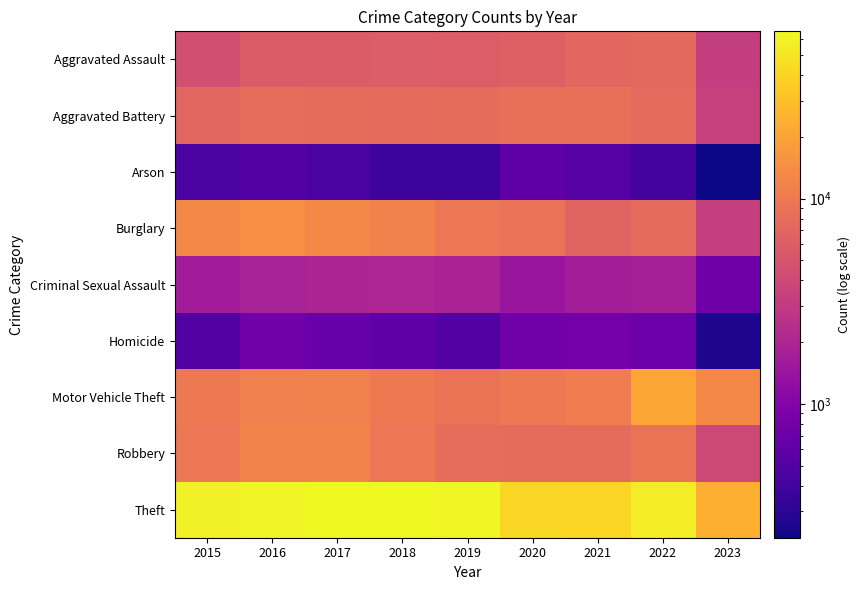

List the series in order of their peak value, lowest first.

Arson, Homicide, Criminal Sexual Assault, Aggravated Assault, Aggravated Battery, Robbery, Burglary, Motor Vehicle Theft, Theft